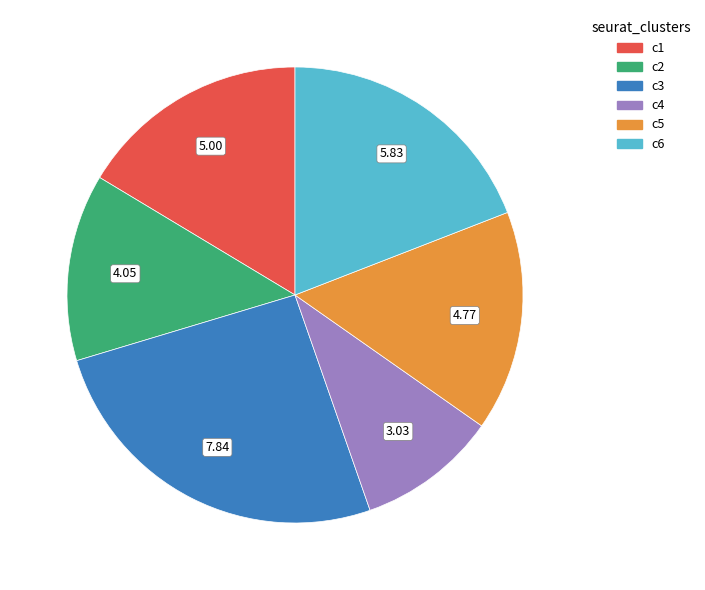

Is there a majority slice in this chart?

No